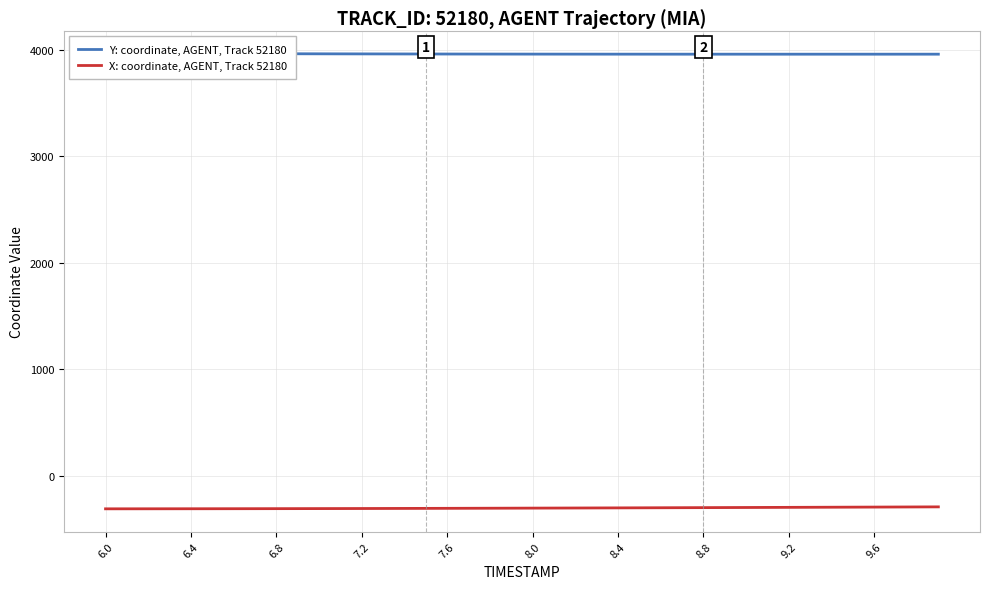

True or false: X: coordinate, AGENT, Track 52180 and Y: coordinate, AGENT, Track 52180 cross at least once.

False